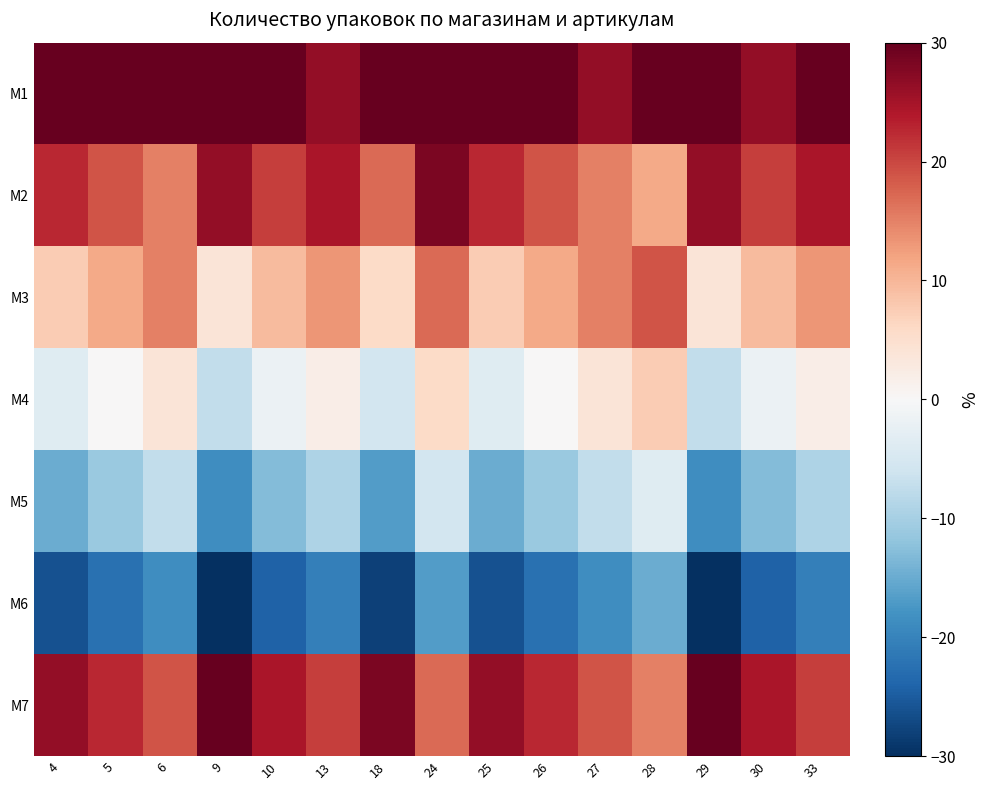

At which category is the sum across all series the highest?

24